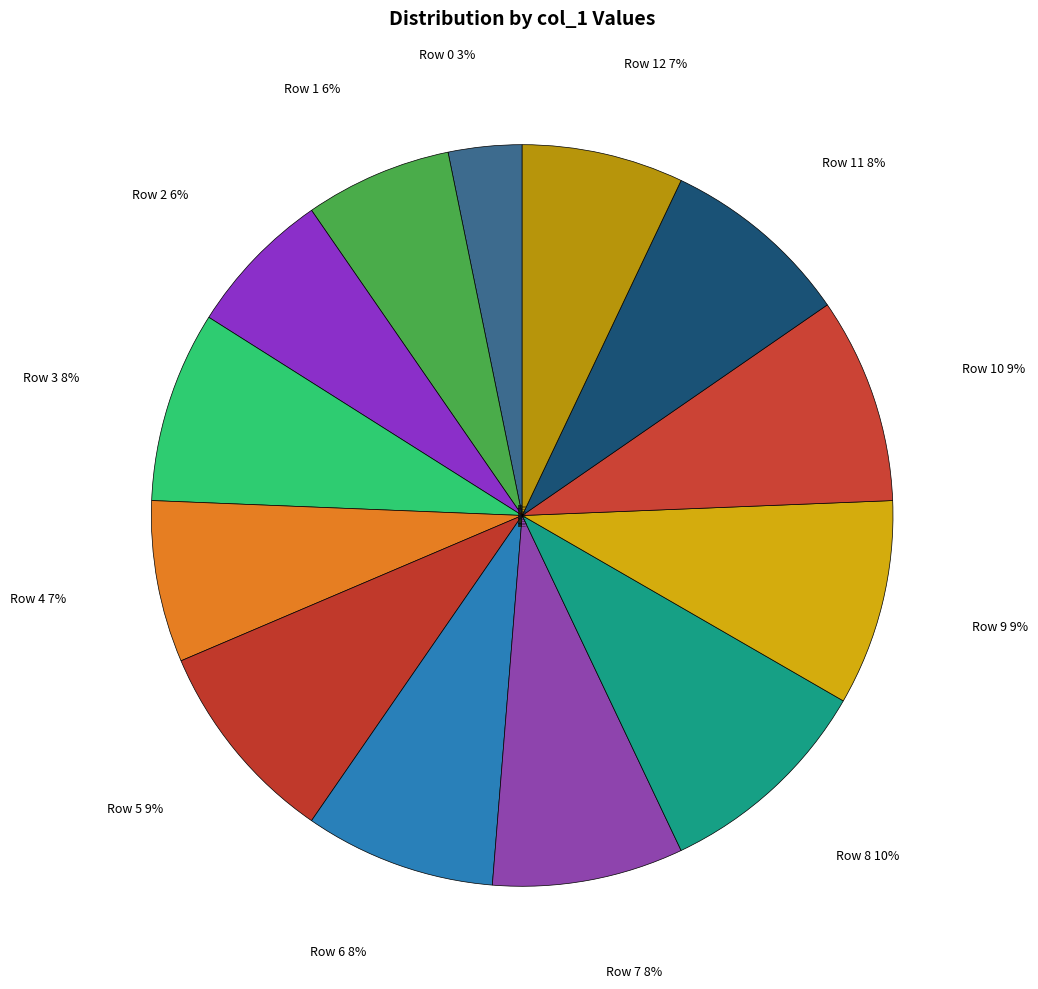

Is it true that Row 6 is 8% of the pie?

True